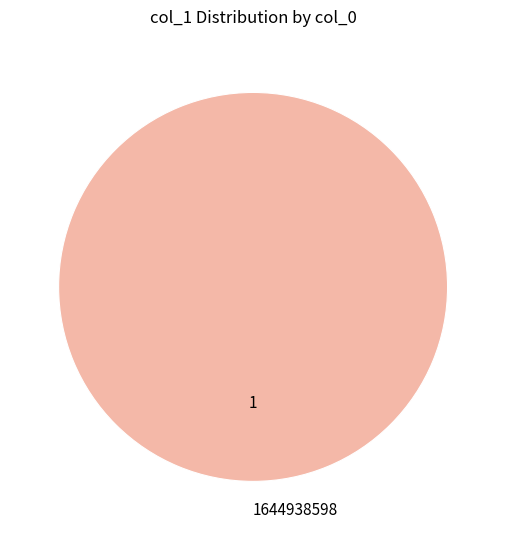

Is there any slice that represents more than half of the pie?

Yes